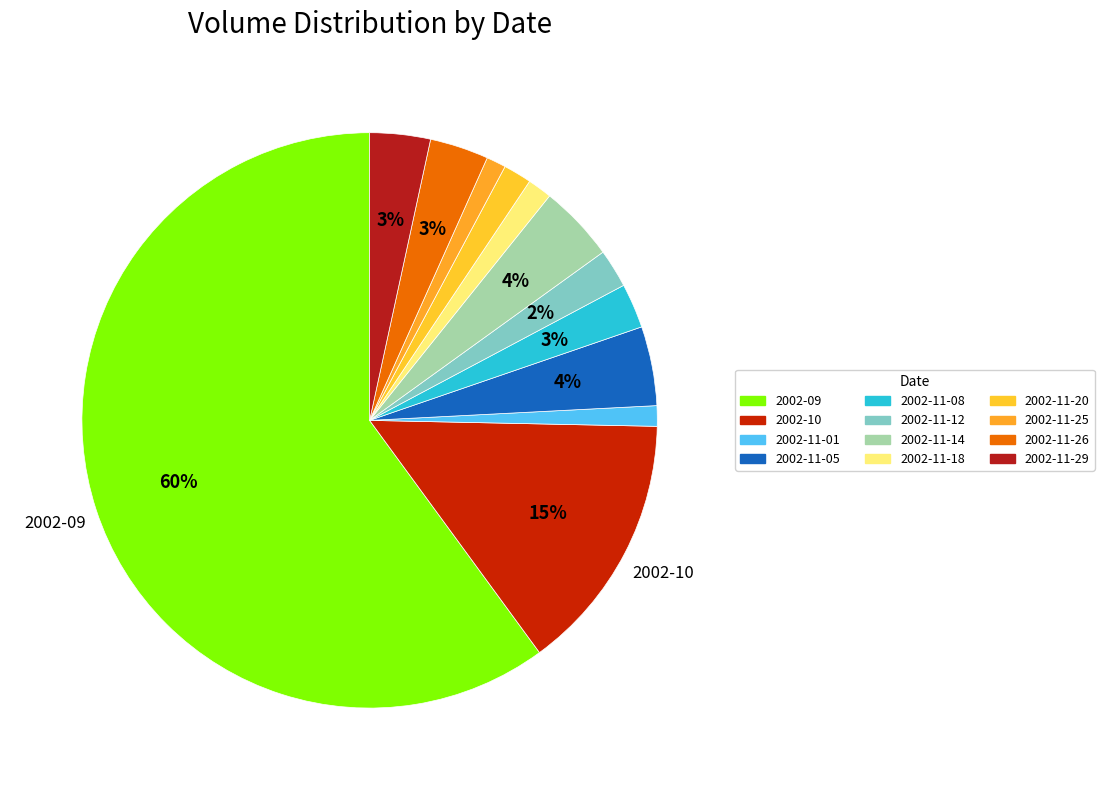

Does any single category account for the majority?

Yes